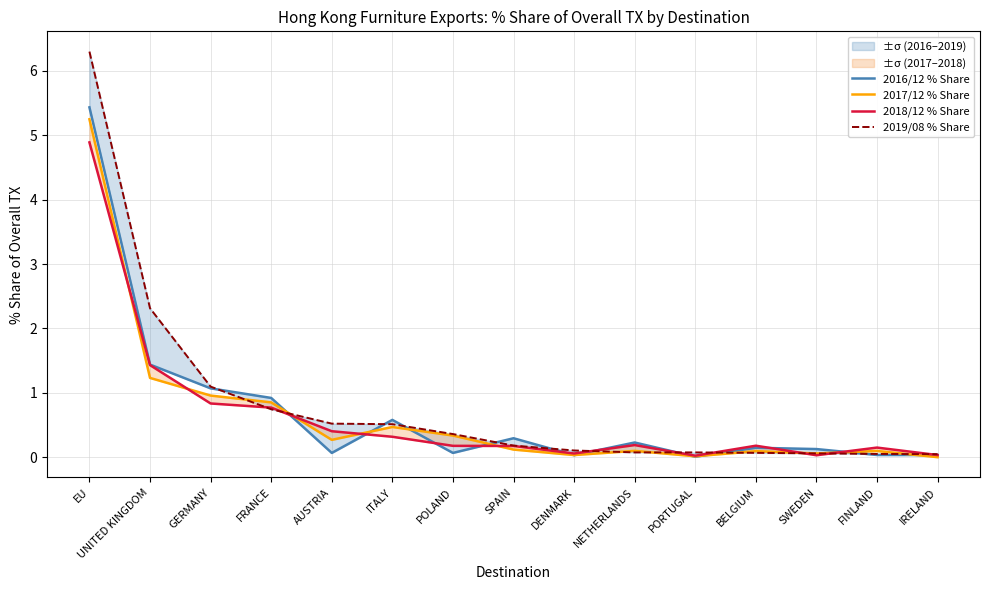

What is the difference between the second highest and second lowest values in the 2017/12 % Share series?

1.2